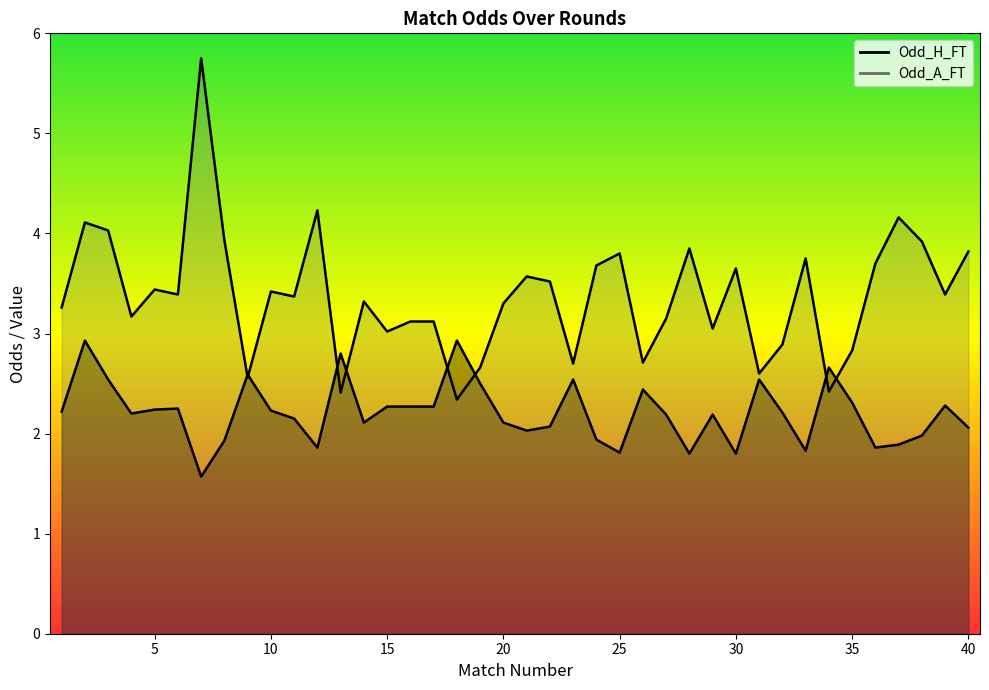

Rank the series at 25 from highest to lowest value.

Odd_A_FT, Odd_H_FT